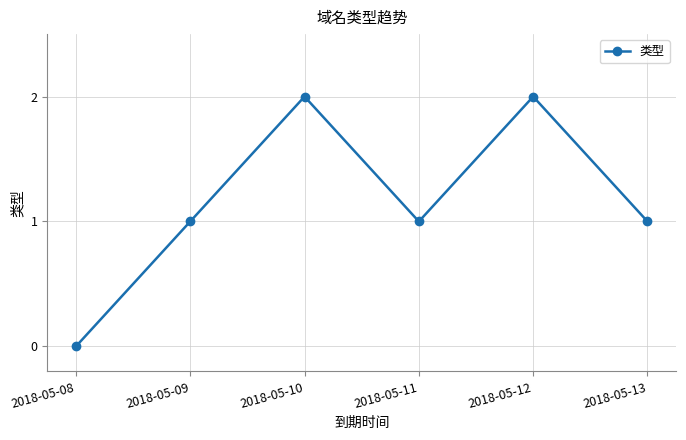

How many points are lower than both their immediate neighbors (excluding endpoints)?

1